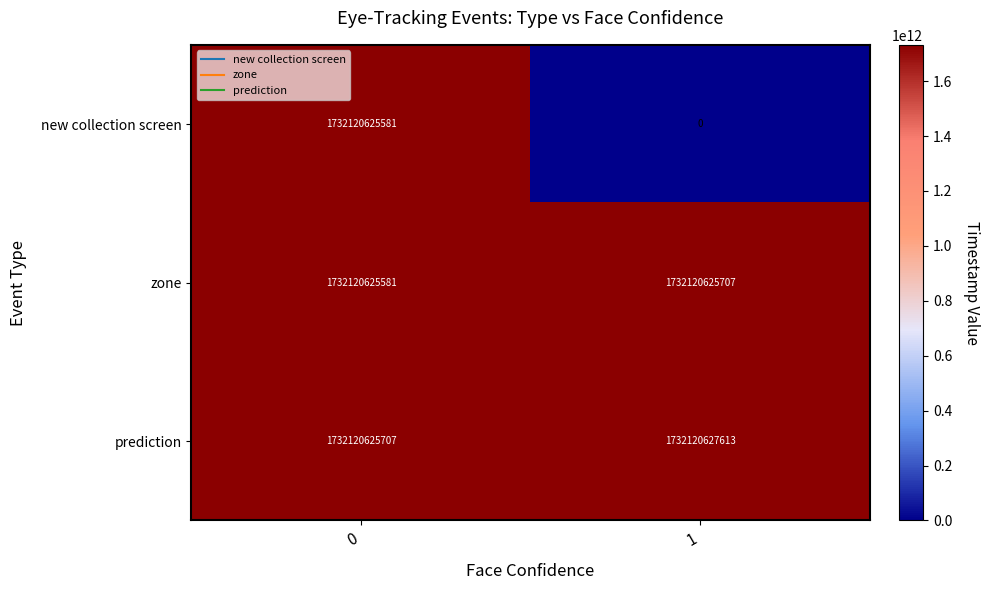

Is the value of new collection screen at 1 greater than the value of zone at 1?

No